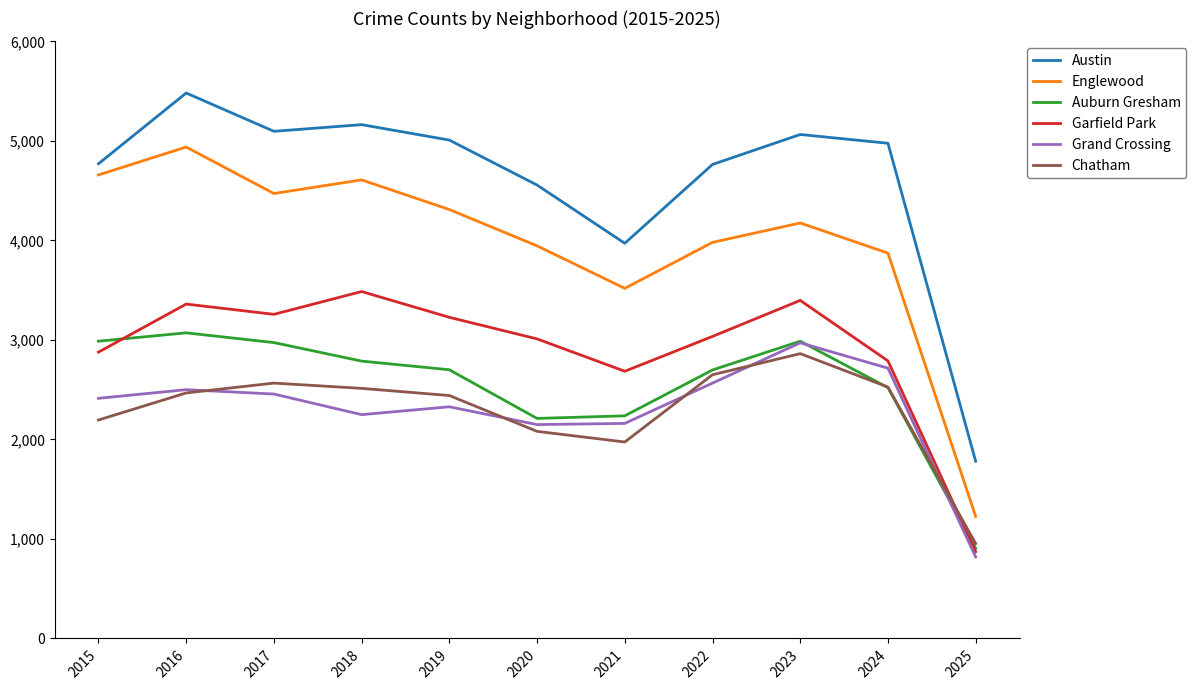

At which category does the chart reach its peak across all series?

2016